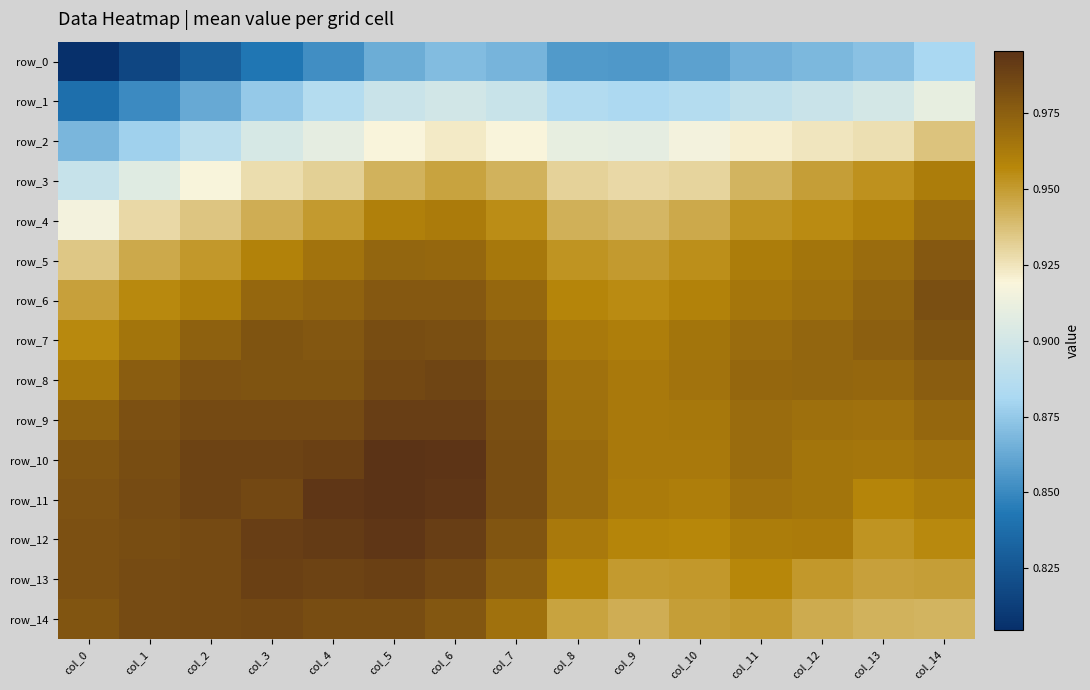

Which category has the lowest value in the row_4 series?

col_0